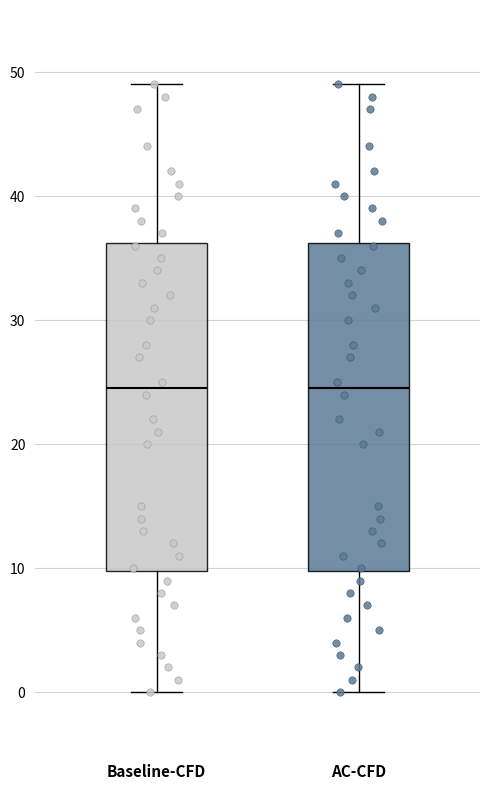

Reading left to right, read every box against the y-axis: the position of its median line, the range the box covers, and the ends of its whiskers. The values are not printed on the chart, so give them approximately, as read against the axis.

Baseline-CFD: median 25, box 10 to 36, whiskers 0 to 49
AC-CFD: median 25, box 10 to 36, whiskers 0 to 49